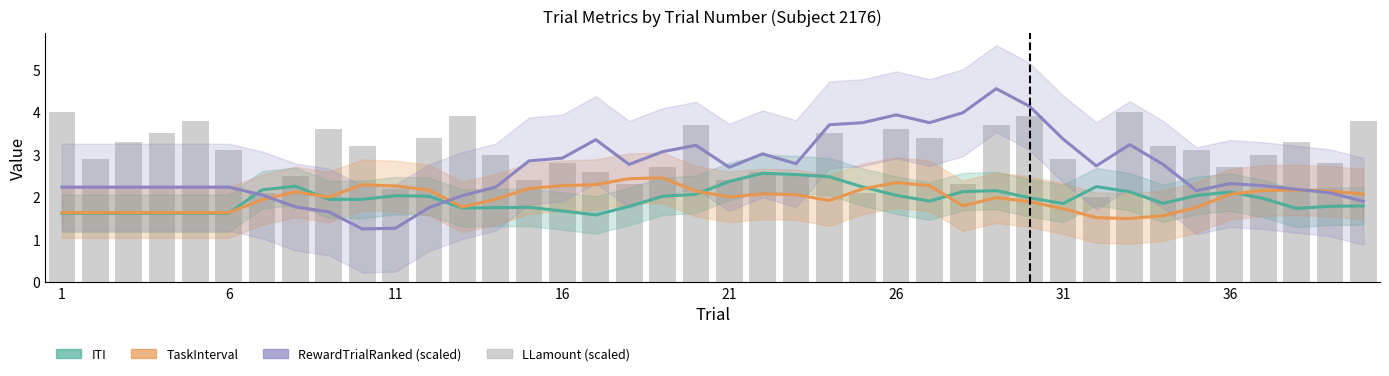

Which series has the largest range (max minus min)?

RewardTrialRanked (scaled)